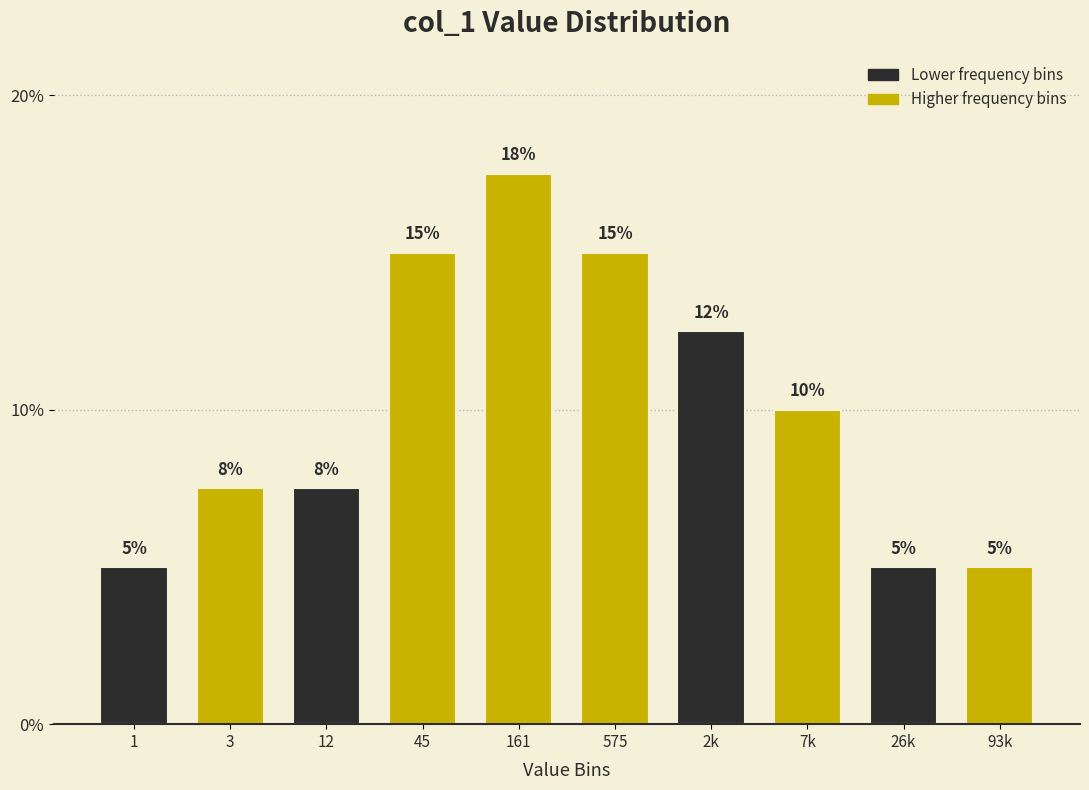

Read the value at 12.

7.5